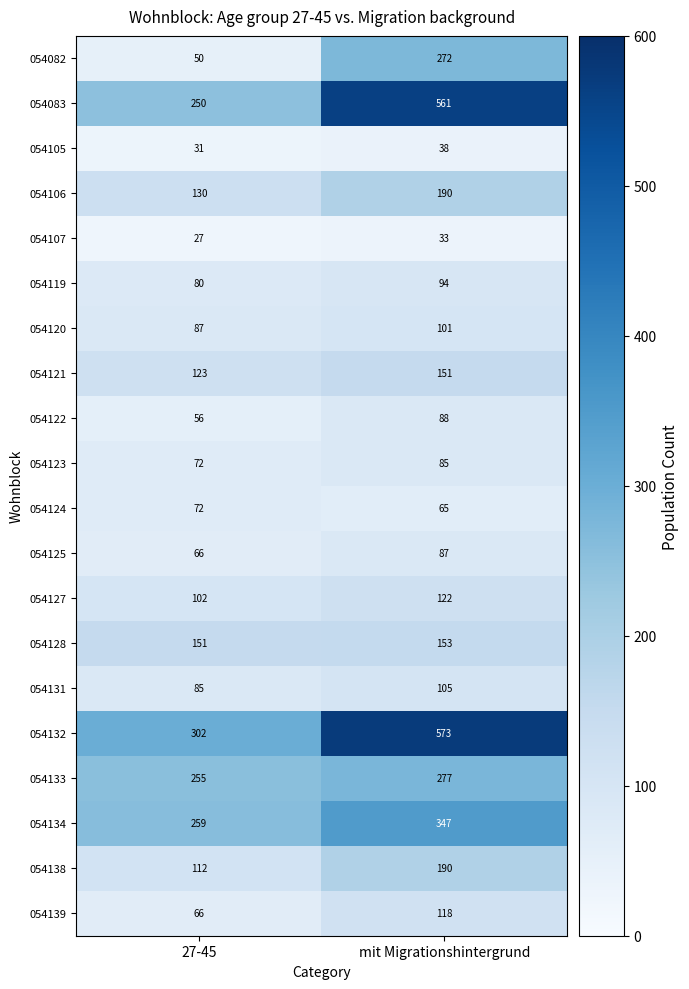

Is it true that 054106 equals 41 at 27-45?

False